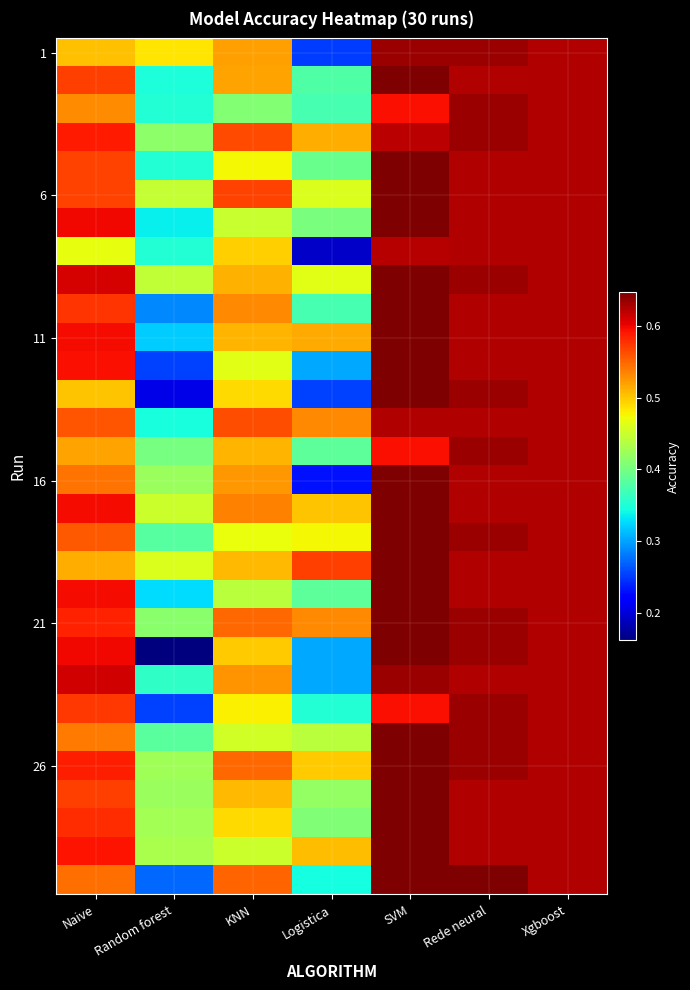

At which category is the sum across all series the highest?

SVM